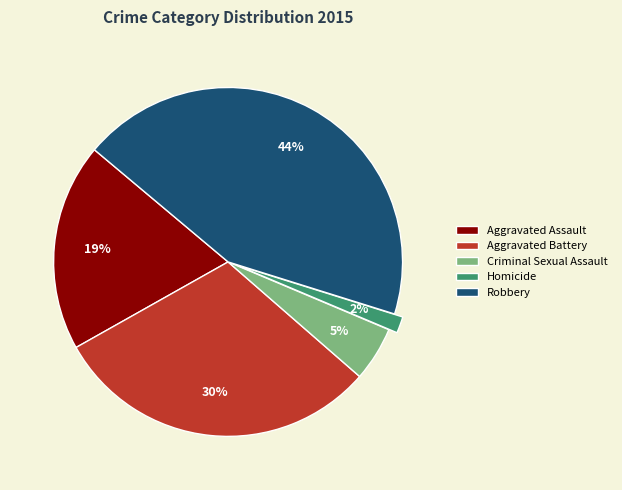

How many segments does this pie chart have?

5